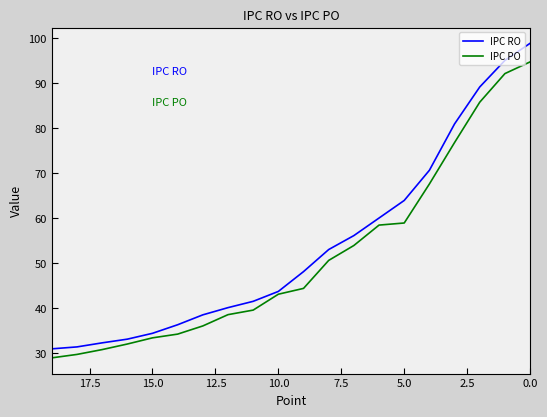

How many data points in IPC PO are above 44?

10